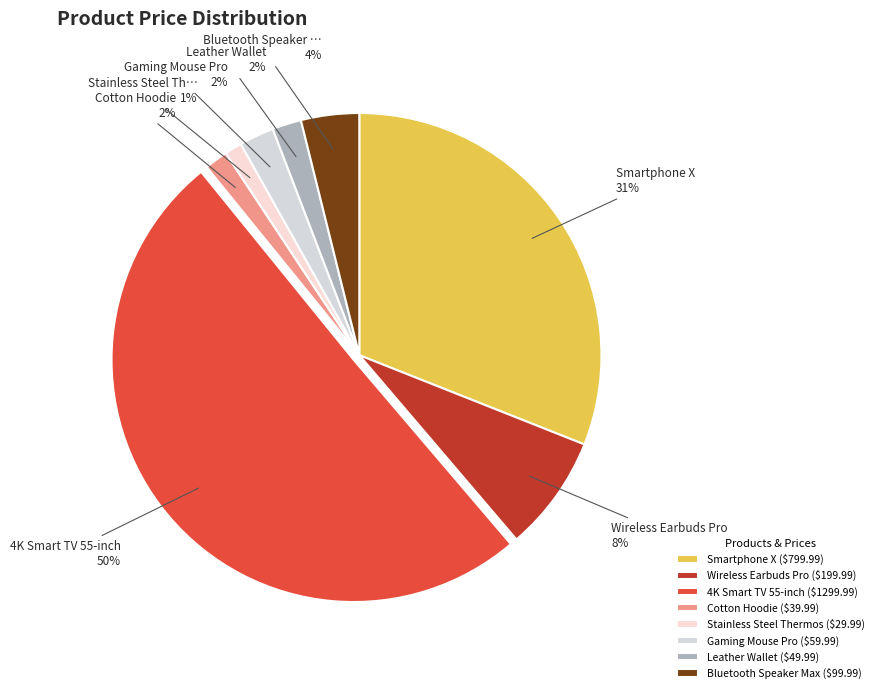

True or false: 4K Smart TV 55-inch accounts for 60% of the total.

False